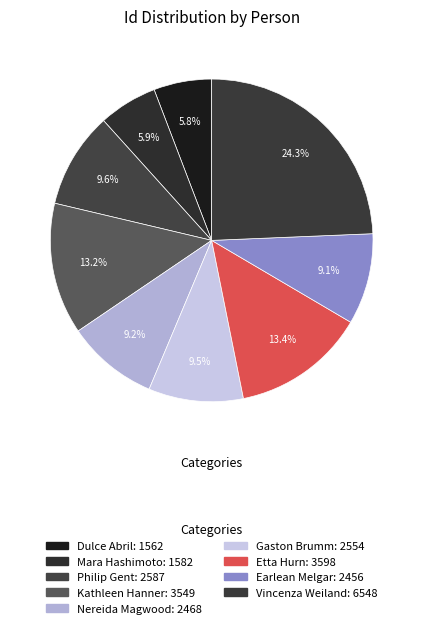

Is there a majority slice in this chart?

No